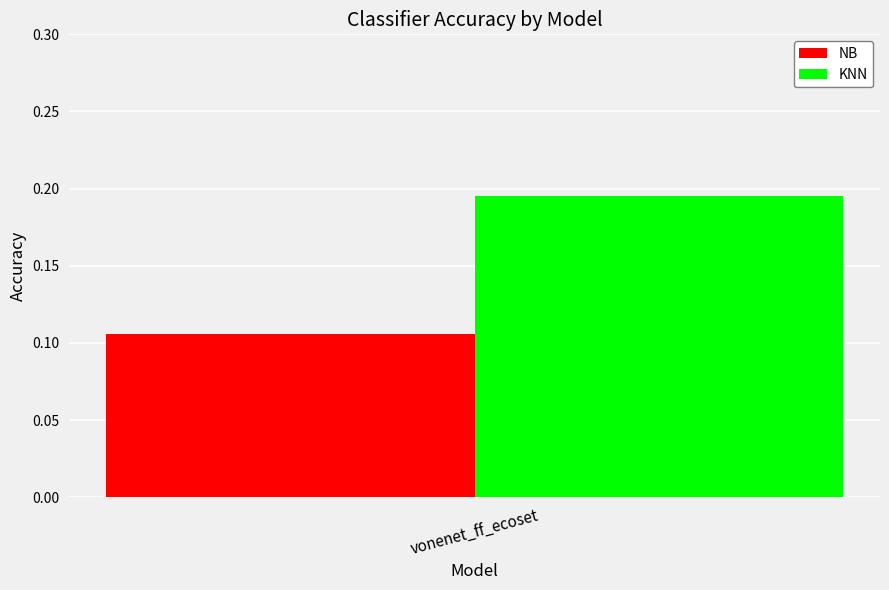

Which series has the widest spread of values?

NB